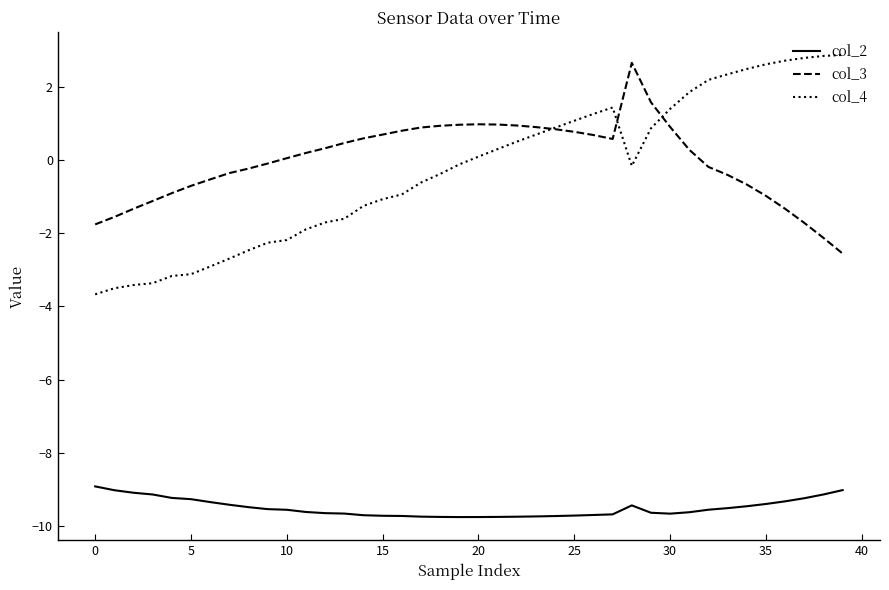

Which series has the largest range (max minus min)?

col_4